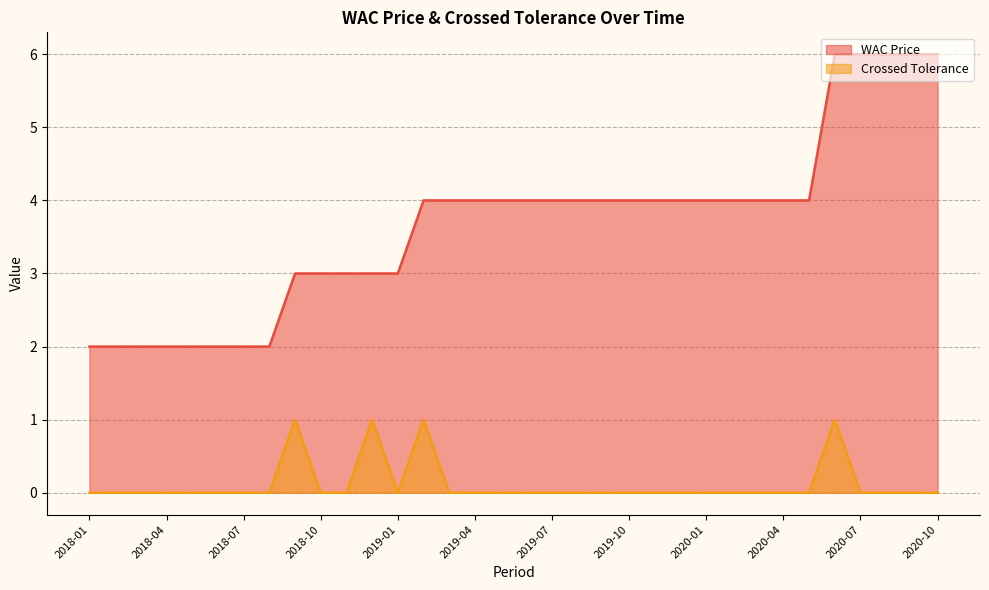

Reading left to right, extract all data points from this chart.

WAC Price: 2018-01=2	2018-02=2	2018-03=2	2018-04=2	2018-05=2	2018-06=2	2018-07=2	2018-08=2	2018-09=3	2018-10=3	2018-11=3	2018-12=3	2019-01=3	2019-02=4	2019-03=4	2019-04=4	2019-05=4	2019-06=4	2019-07=4	2019-08=4	2019-09=4	2019-10=4	2019-11=4	2019-12=4	2020-01=4	2020-02=4	2020-03=4	2020-04=4	2020-05=4	2020-06=6	2020-07=6	2020-08=6	2020-09=6	2020-10=6
Crossed Tolerance: 2018-01=0	2018-02=0	2018-03=0	2018-04=0	2018-05=0	2018-06=0	2018-07=0	2018-08=0	2018-09=1	2018-10=0	2018-11=0	2018-12=1	2019-01=0	2019-02=1	2019-03=0	2019-04=0	2019-05=0	2019-06=0	2019-07=0	2019-08=0	2019-09=0	2019-10=0	2019-11=0	2019-12=0	2020-01=0	2020-02=0	2020-03=0	2020-04=0	2020-05=0	2020-06=1	2020-07=0	2020-08=0	2020-09=0	2020-10=0